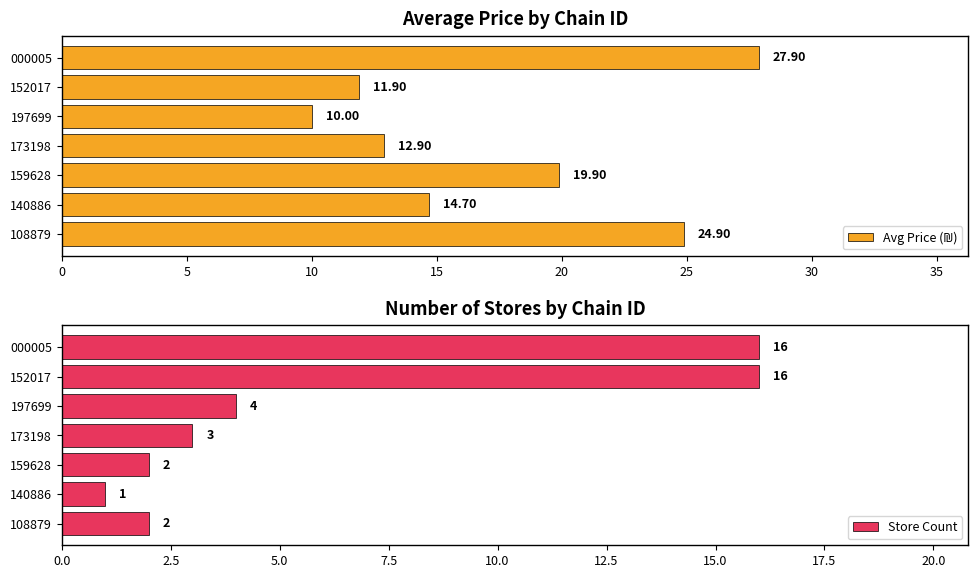

What are all the series names shown in the legend?

Avg Price (₪), Store Count